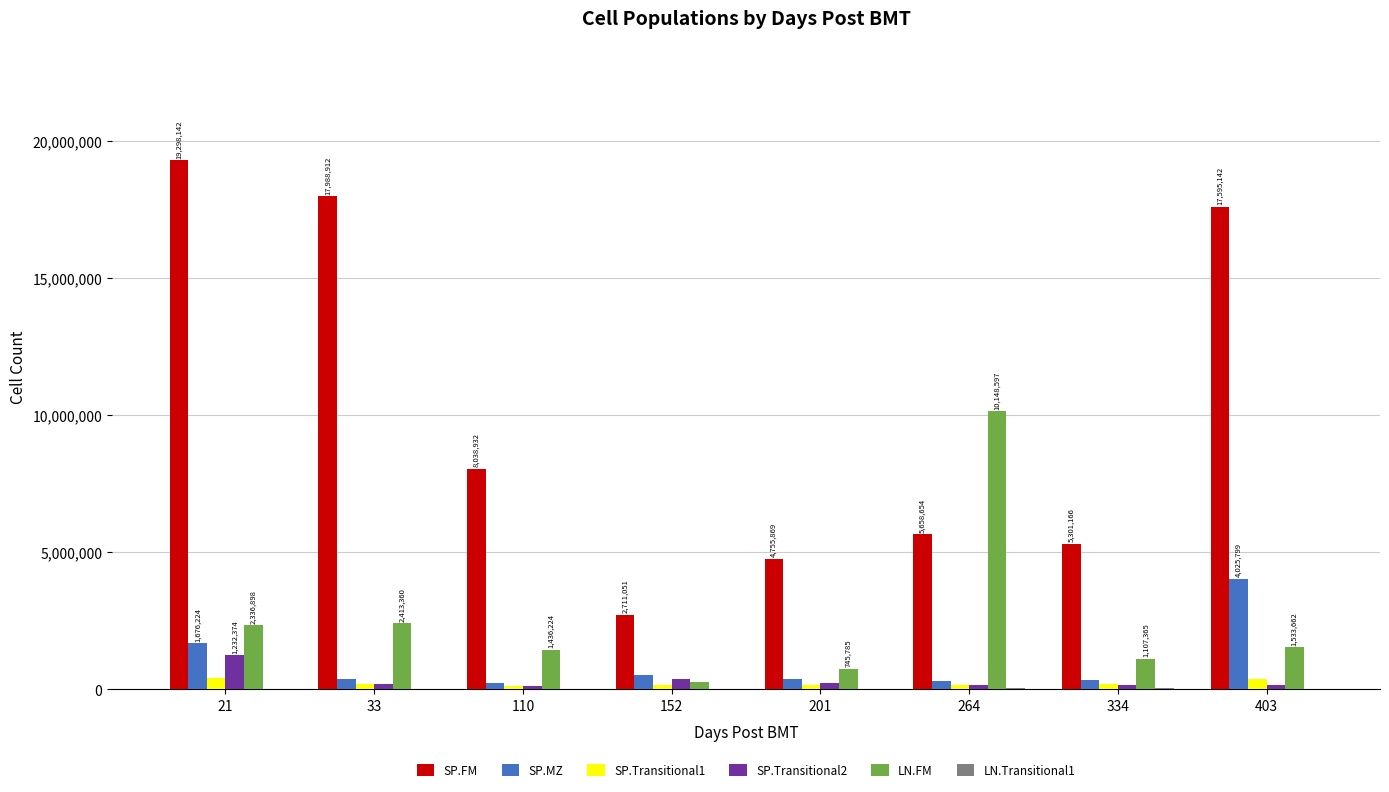

Where does the SP.Transitional2 series first go above 178449?

21